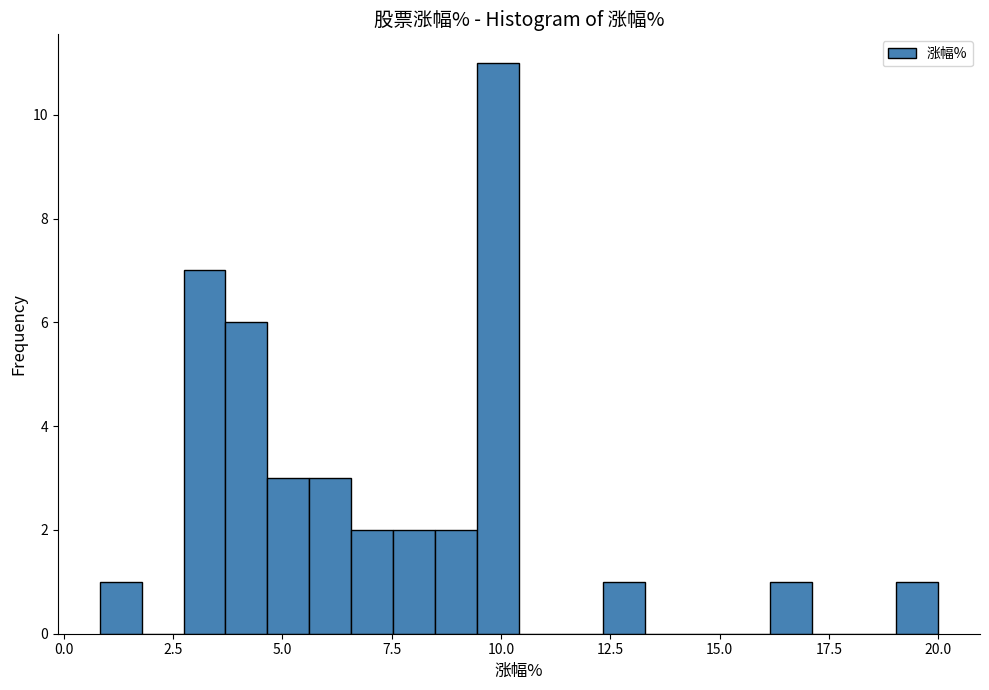

Around what value on the x-axis is the tallest bar? Give the approximate position of its centre, as read against the axis.

10.0